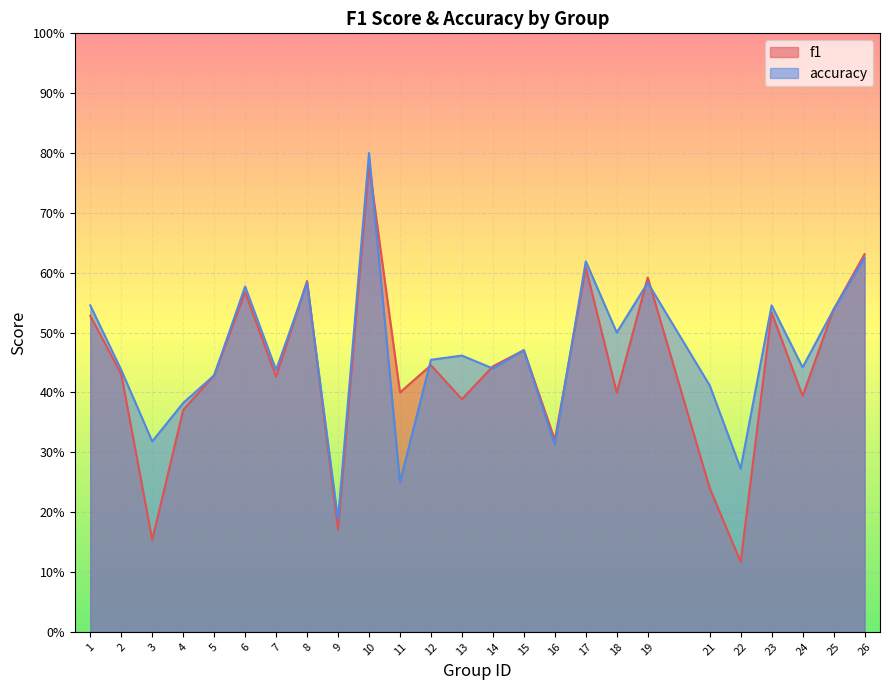

What are all the series names shown in the legend?

f1, accuracy